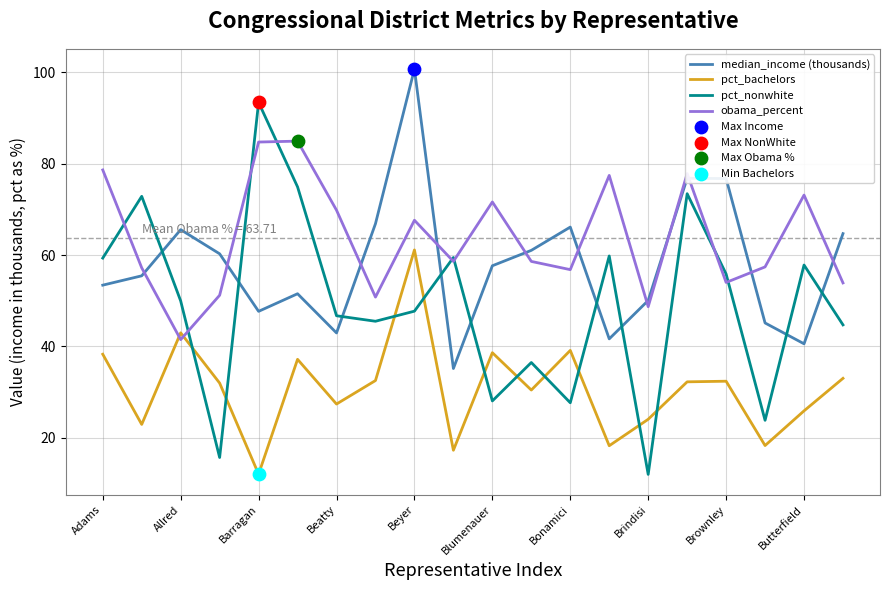

Which series has the largest total across all categories?

obama_percent